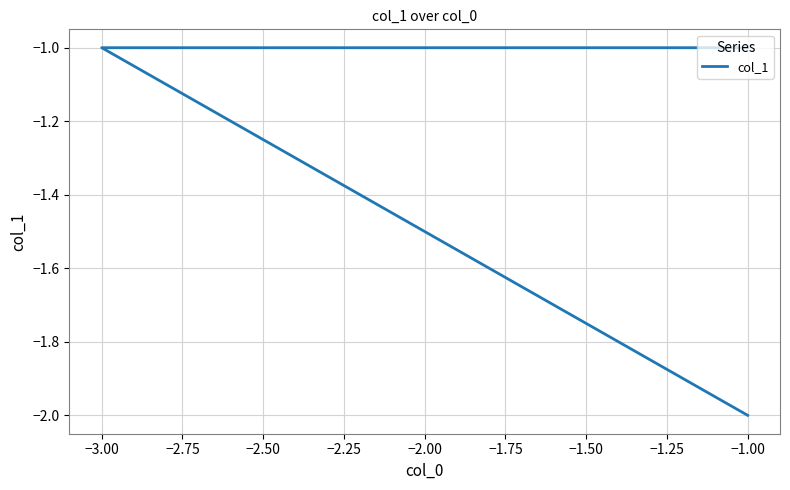

Is it true that the value at −2.00 is 0?

False